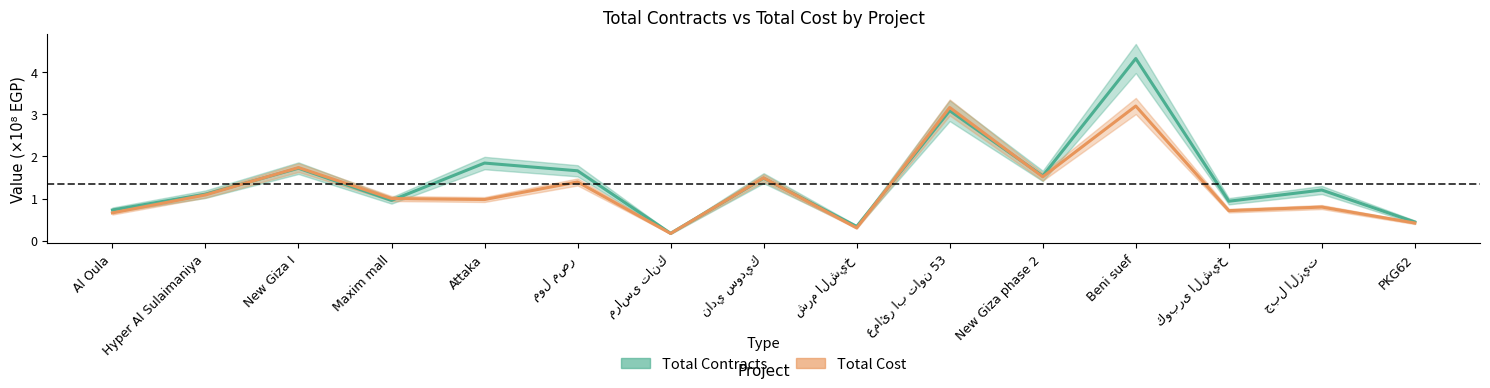

True or false: Total Contracts has more than 1 interior local peaks.

True